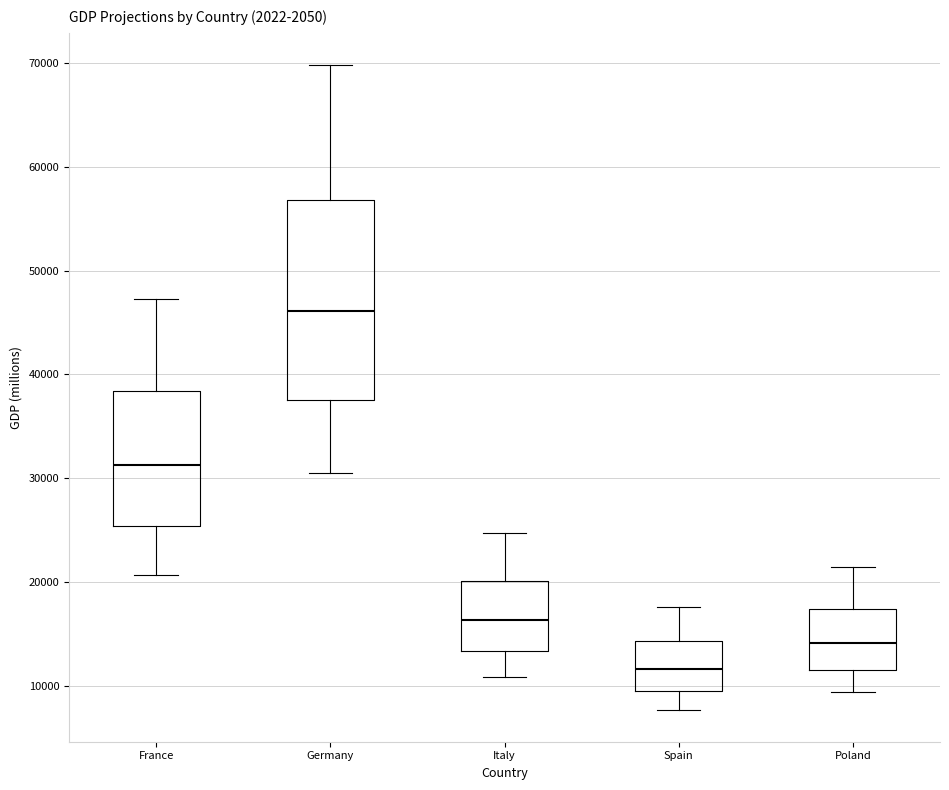

Where is the lower edge of the box for Italy on the y-axis? The values are not printed on the chart, so give them approximately, as read against the axis.

13000